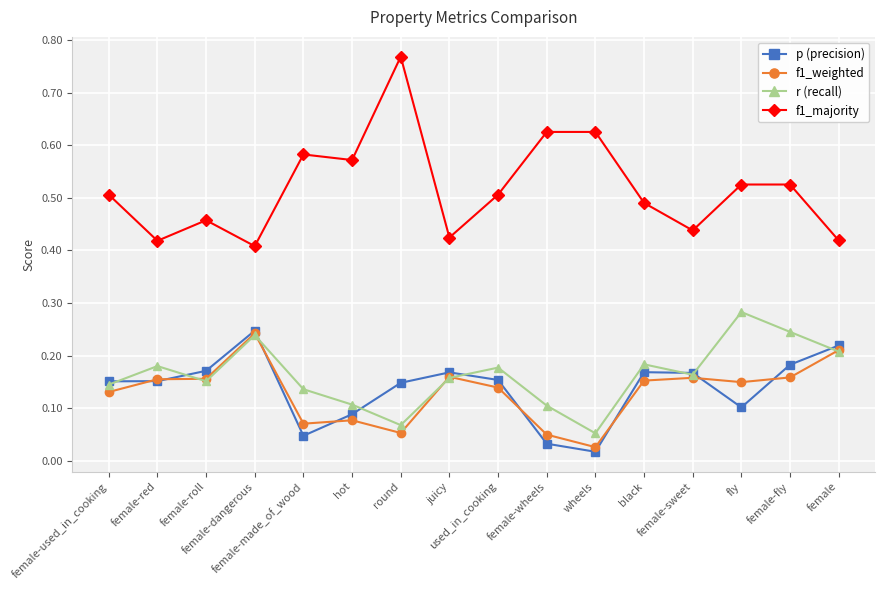

How many interior local valleys does the f1_majority series have?

5